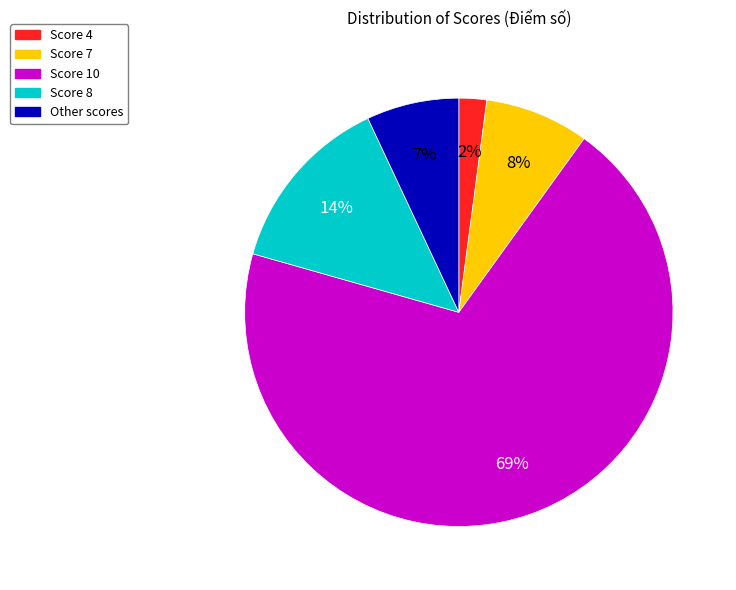

Do Score 8 and Score 7 together represent more than half of the pie?

No